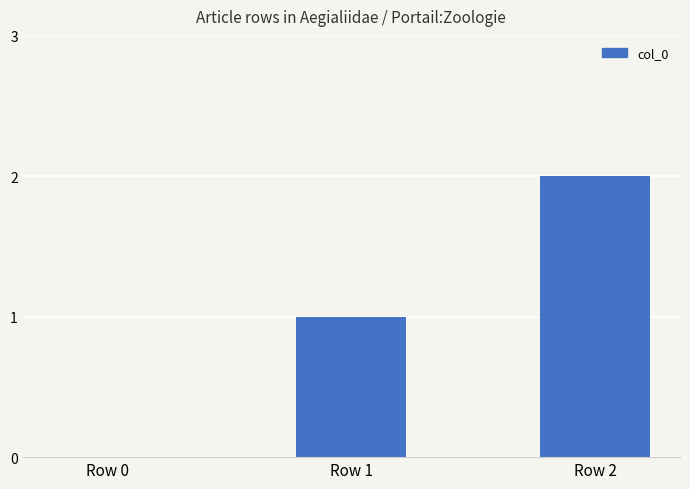

At which category does the chart reach its peak across all series?

Row 2